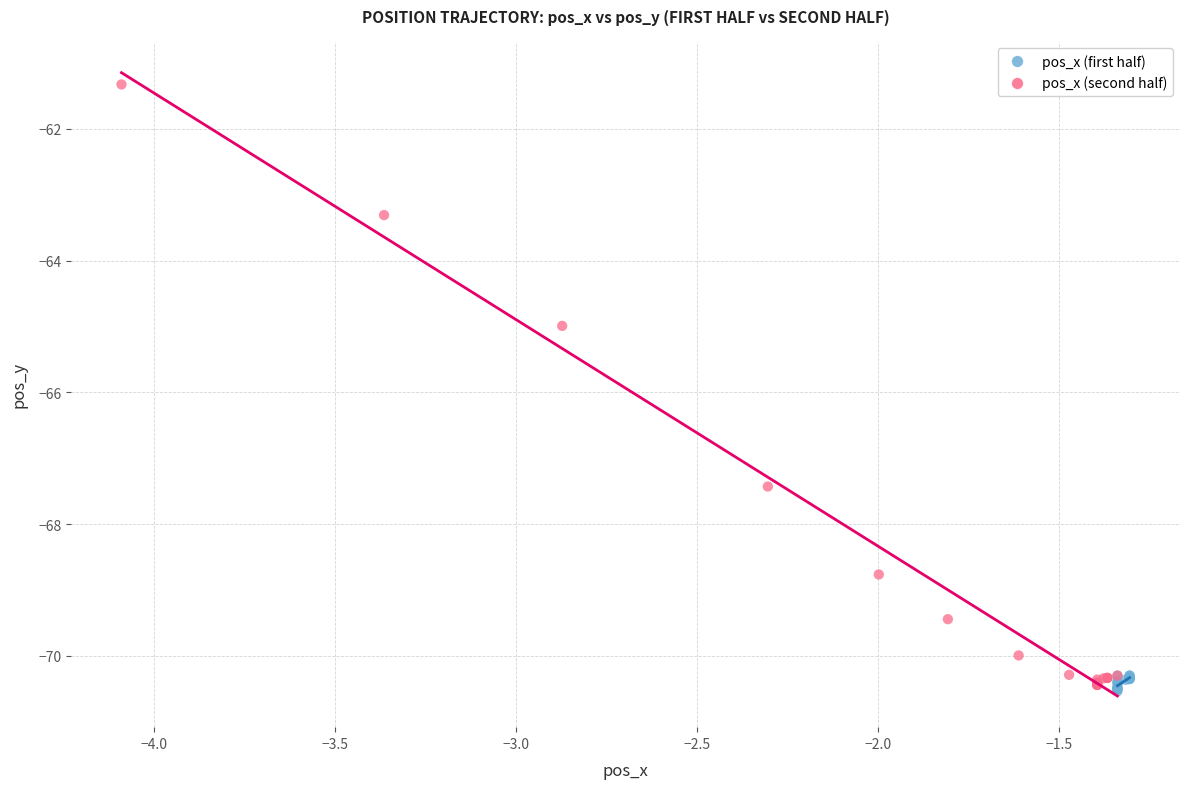

Which series reaches the maximum Y coordinate?

pos_x (second half)